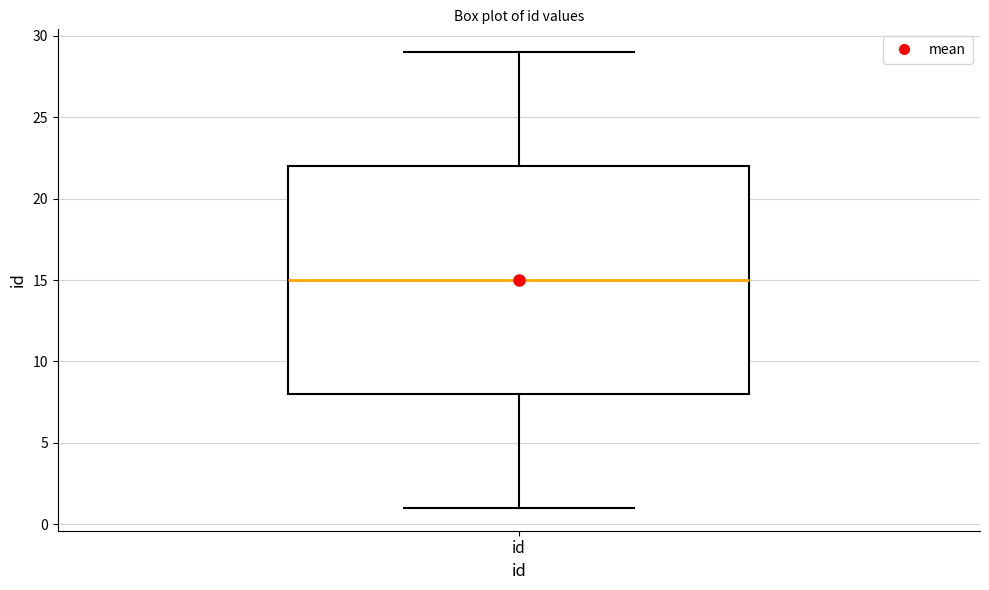

Transcribe this box plot: give where the median line is, the range the box spans, and where the two whiskers end, as read against the y-axis. The values are not printed on the chart, so give them approximately, as read against the axis.

median 15, box 8 to 22, whiskers 1 to 29